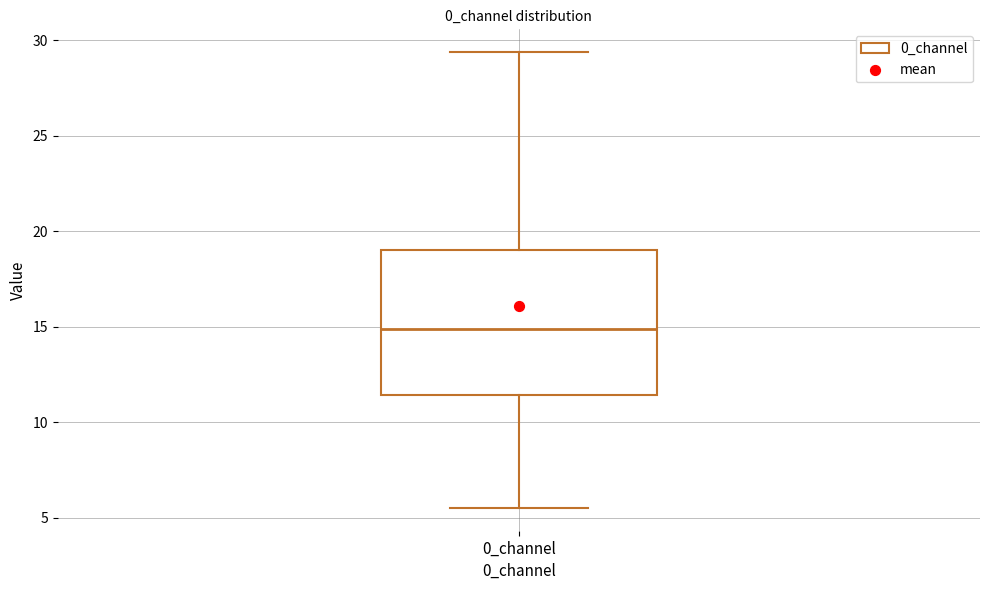

Read this box plot against the y-axis: the position of the median line, the range covered by the box, and the ends of both whiskers. The values are not printed on the chart, so give them approximately, as read against the axis.

median 15.0, box 11.5 to 19.0, whiskers 5.5 to 29.5